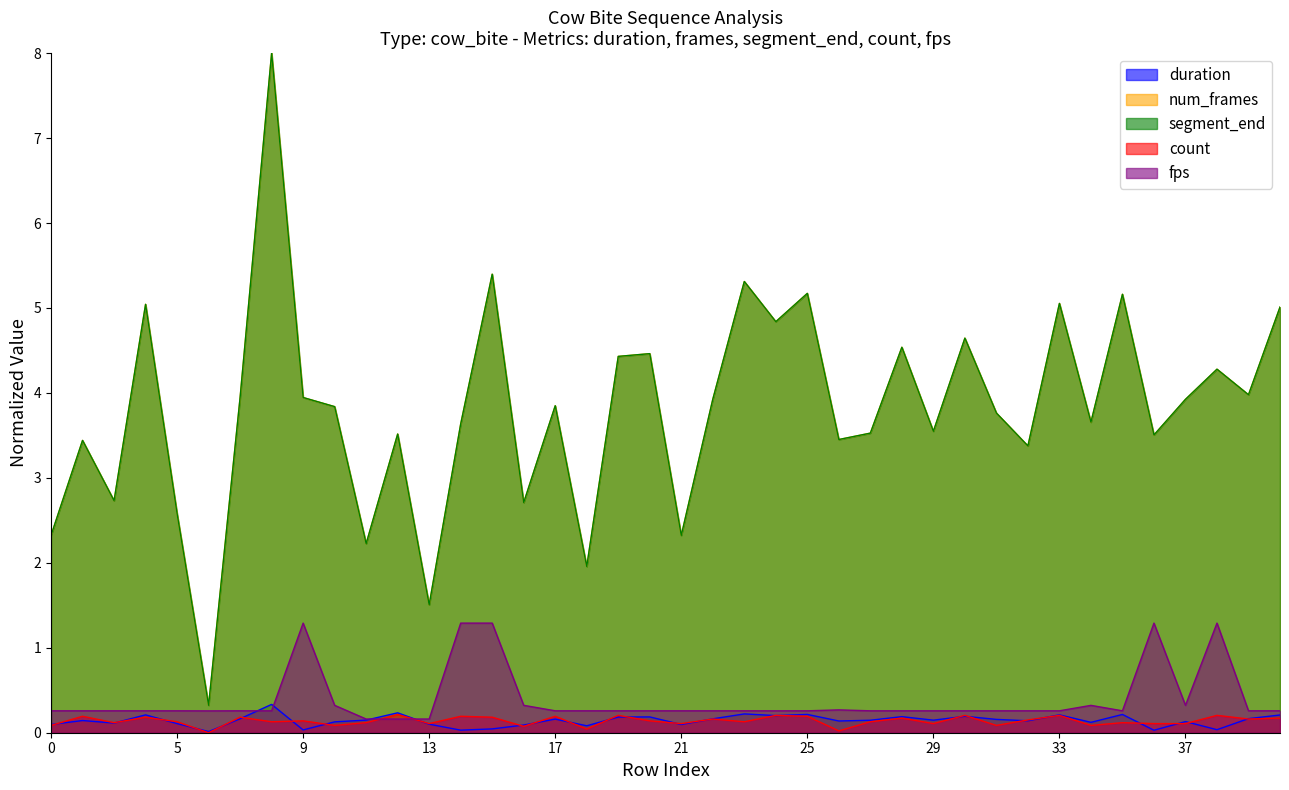

Reading left to right, extract all data points from this chart.

duration: 0.1	0.1	0.1	0.2	0.1	0.0	0.2	0.3	0.0	0.1	0.1	0.2	0.1	0.0	0.0	0.1	0.2	0.1	0.2	0.2	0.1	0.2	0.2	0.2	0.2	0.1	0.1	0.2	0.1	0.2	0.2	0.1	0.2	0.1	0.2	0.0	0.1	0.0	0.2	0.2
num_frames: 2.3	3.4	2.7	5.0	2.6	0.3	3.9	8.0	3.9	3.8	2.2	3.5	1.5	3.6	5.4	2.7	3.8	2.0	4.4	4.5	2.3	3.9	5.3	4.8	5.2	3.5	3.5	4.5	3.5	4.6	3.8	3.4	5.1	3.7	5.2	3.5	3.9	4.3	4.0	5.0
segment_end: 2.3	3.4	2.7	5.0	2.6	0.3	3.9	8.0	3.9	3.8	2.2	3.5	1.5	3.6	5.4	2.7	3.8	2.0	4.4	4.5	2.3	3.9	5.3	4.8	5.2	3.5	3.5	4.5	3.5	4.6	3.8	3.4	5.1	3.7	5.2	3.5	3.9	4.3	4.0	5.0
count: 0.1	0.2	0.1	0.2	0.1	0.0	0.2	0.1	0.1	0.1	0.1	0.2	0.1	0.2	0.2	0.1	0.2	0.0	0.2	0.1	0.1	0.2	0.1	0.2	0.2	0.0	0.1	0.2	0.1	0.2	0.1	0.2	0.2	0.1	0.1	0.1	0.1	0.2	0.2	0.2
fps: 0.3	0.3	0.3	0.3	0.3	0.3	0.3	0.3	1.3	0.3	0.2	0.2	0.2	1.3	1.3	0.3	0.3	0.3	0.3	0.3	0.3	0.3	0.3	0.3	0.3	0.3	0.3	0.3	0.3	0.3	0.3	0.3	0.3	0.3	0.3	1.3	0.3	1.3	0.3	0.3